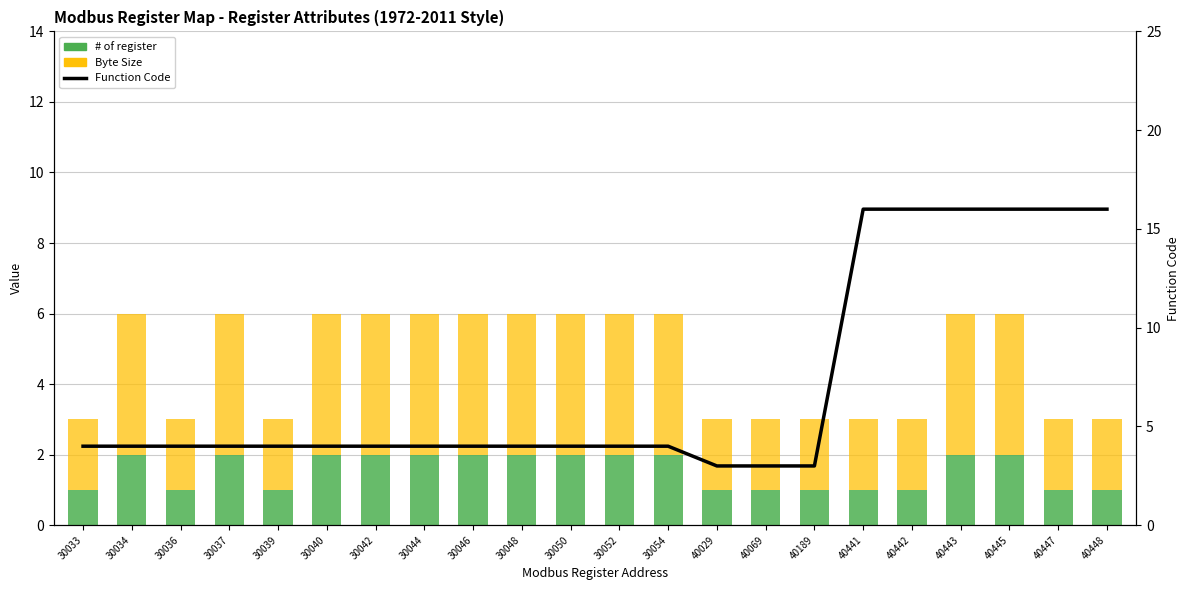

The value of Function Code at 30036 is 2. True or false?

False